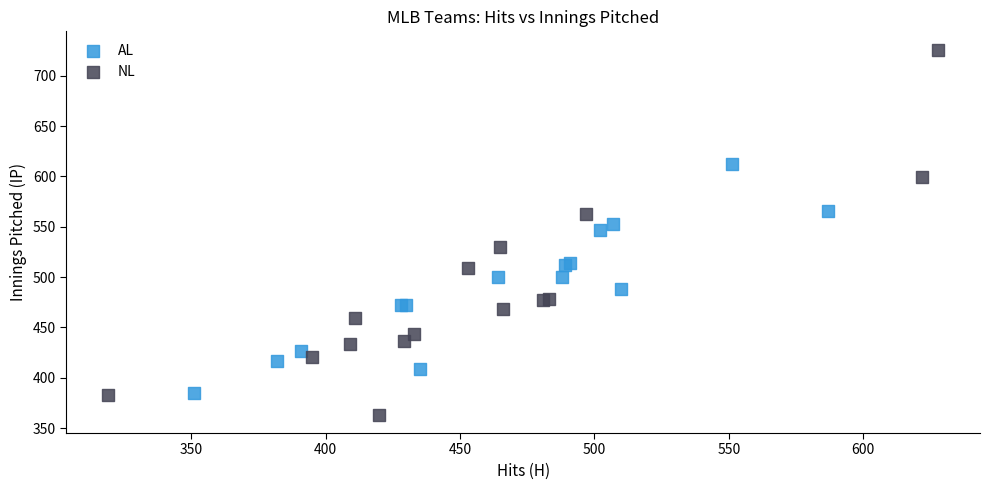

What are all the series names shown in the legend?

AL, NL